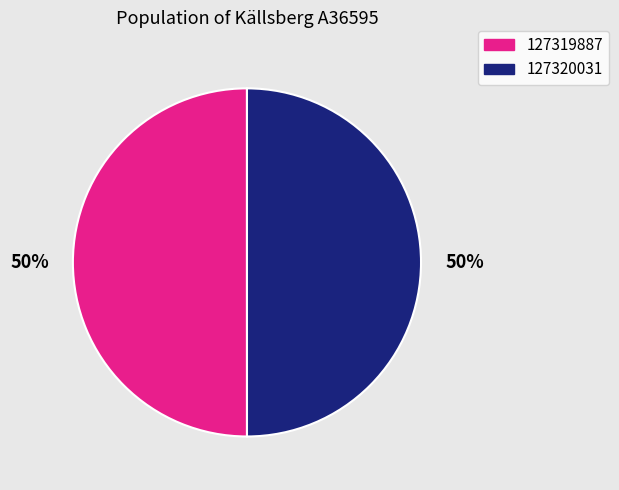

True or false: 127320031 accounts for 59% of the total.

False